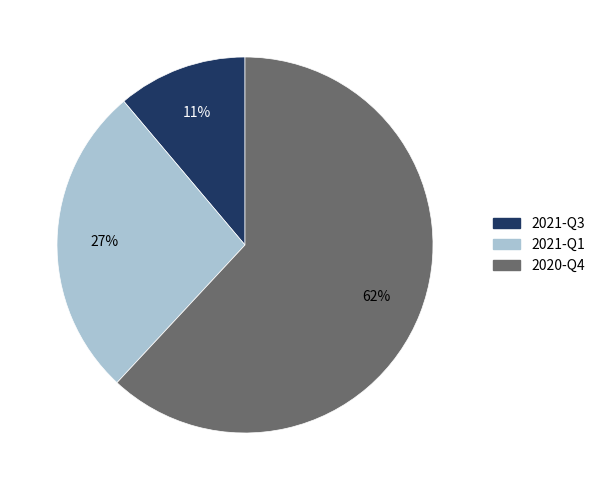

Which slice is the smallest?

2021-Q3